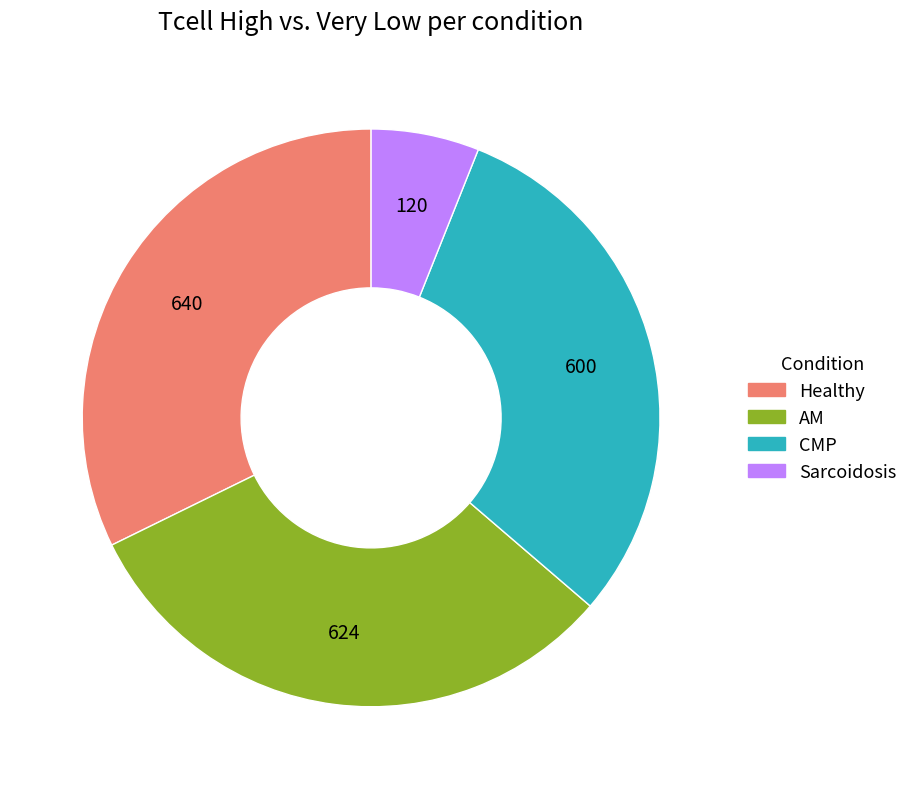

Count the number of slices in the pie.

4